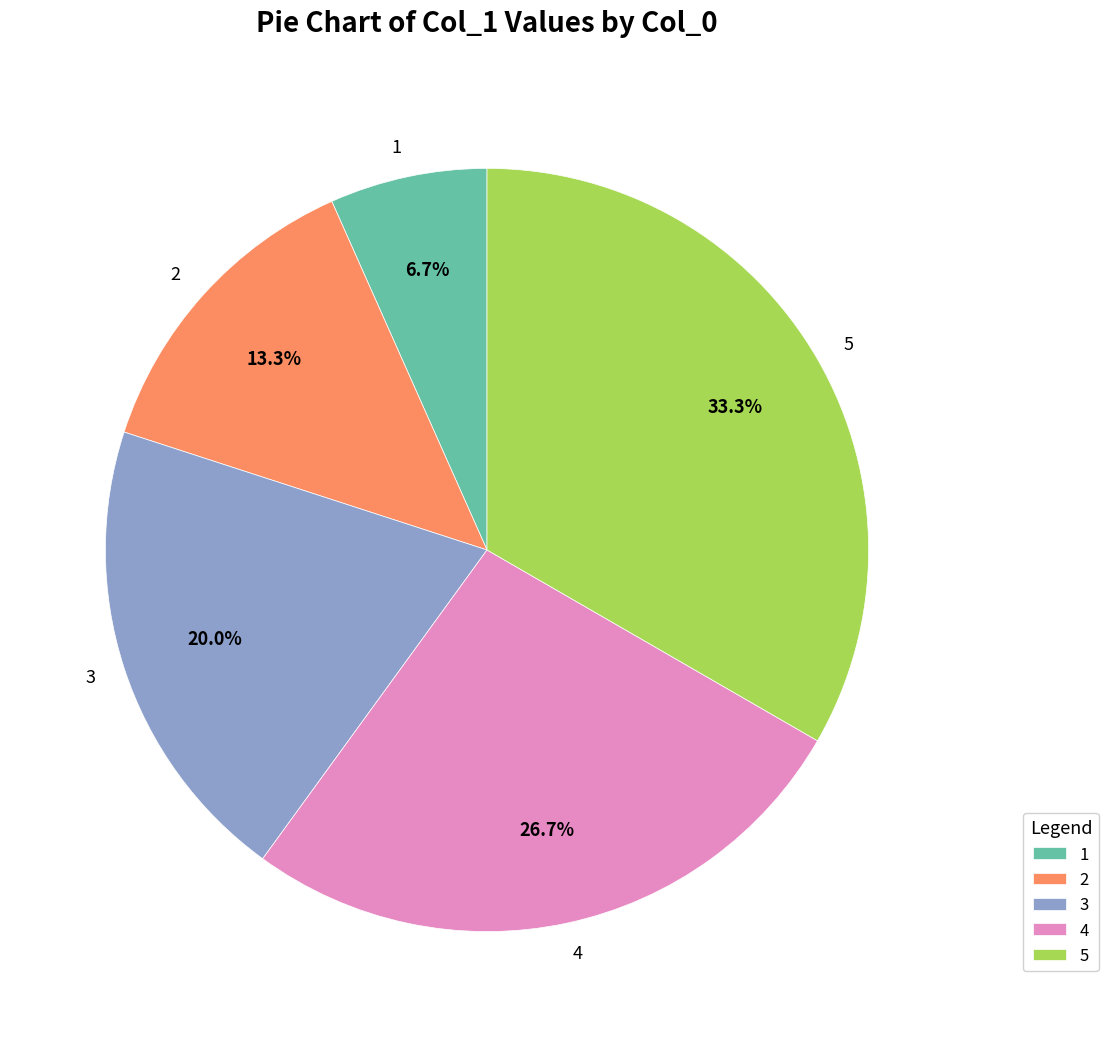

Rank the categories by value from lowest to highest.

1, 2, 3, 4, 5